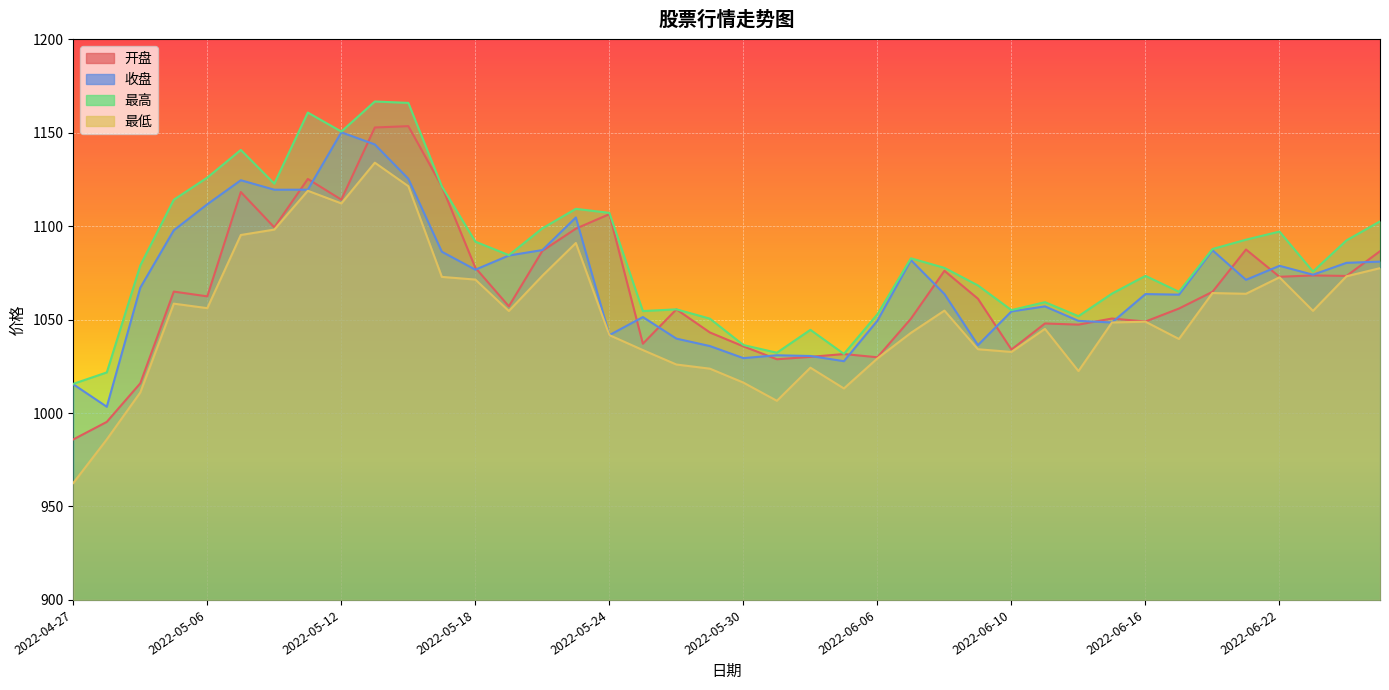

Is the value of 开盘 at 2022-04-28 greater than the value of 最高 at 2022-05-10?

No